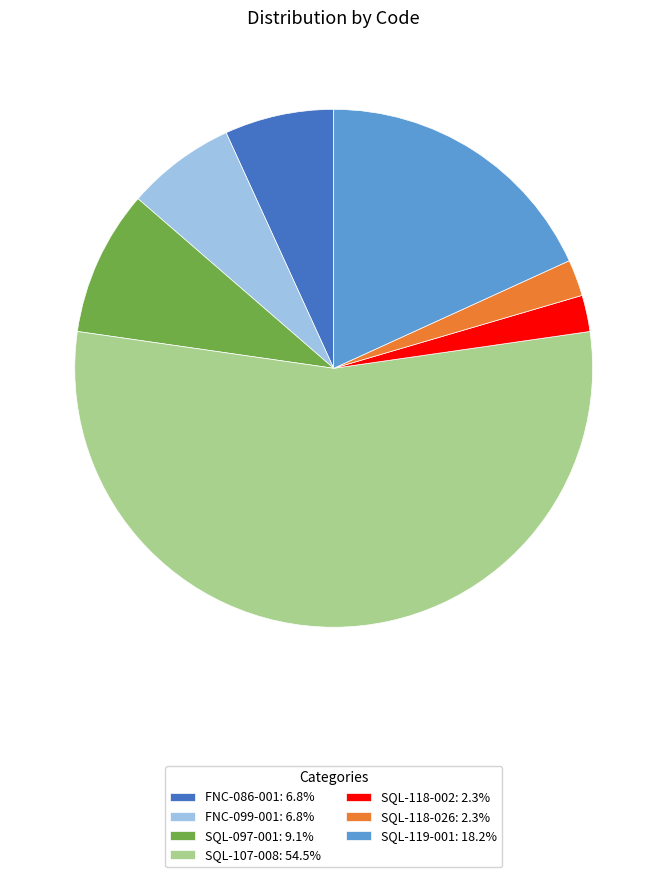

Do SQL-107-008: 54.5% and SQL-119-001: 18.2% together represent more than half of the pie?

Yes